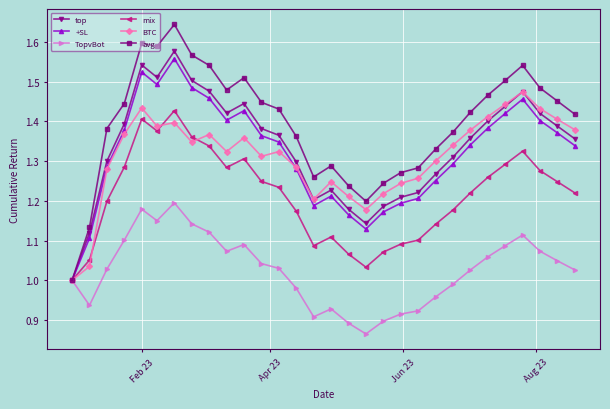

Which series has the widest spread of values?

avg